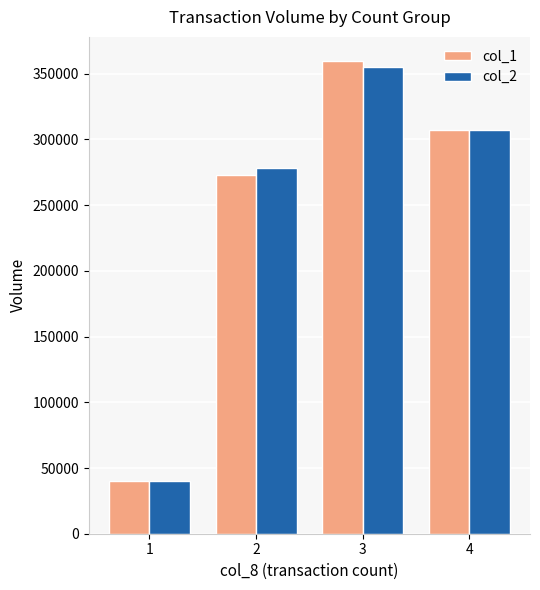

Is the value of col_2 at 4 greater than the value of col_1 at 3?

No